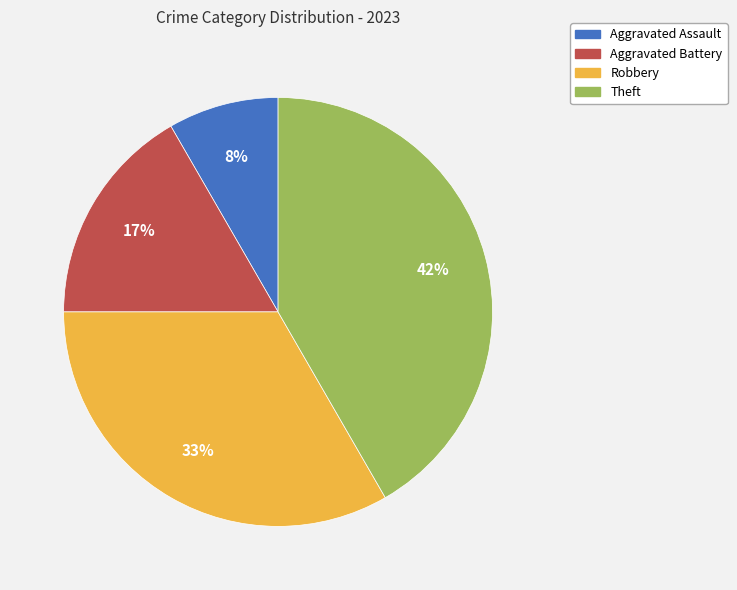

Which has a higher value, Aggravated Assault or Aggravated Battery?

Aggravated Battery